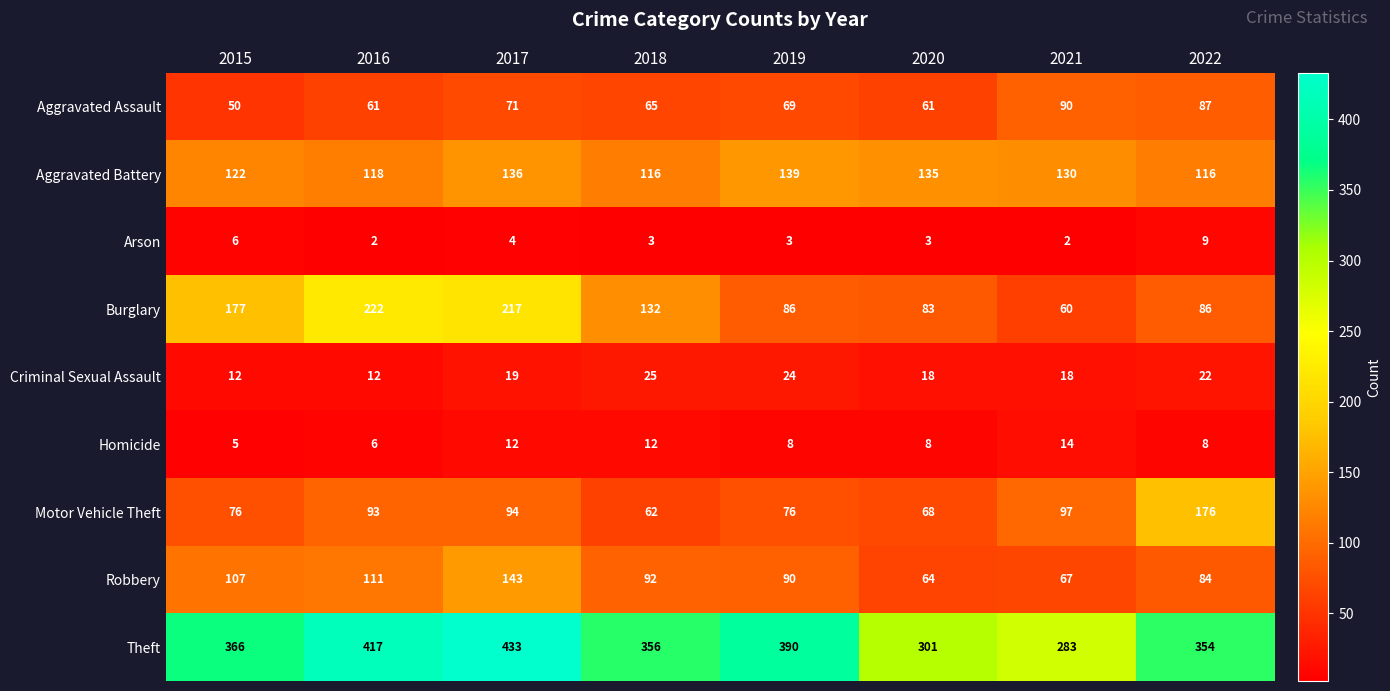

What is the difference between the maximum and minimum values in the Criminal Sexual Assault series?

13